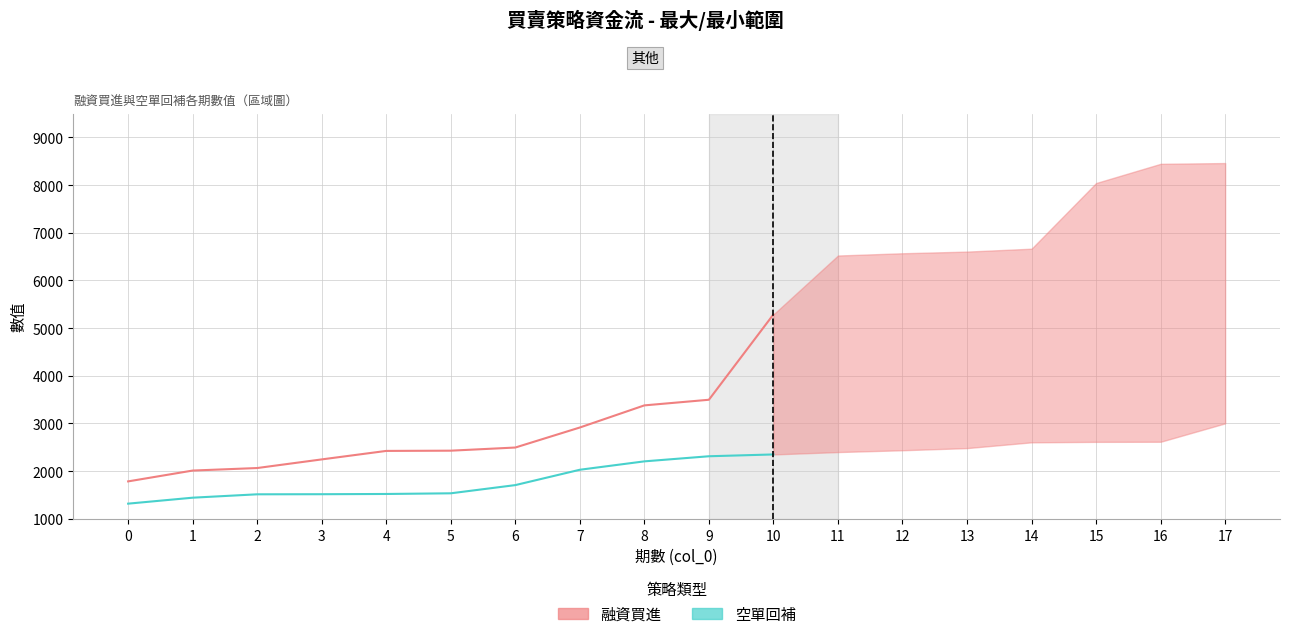

List the series in order of their overall mean, lowest first.

空單回補, 融資買進